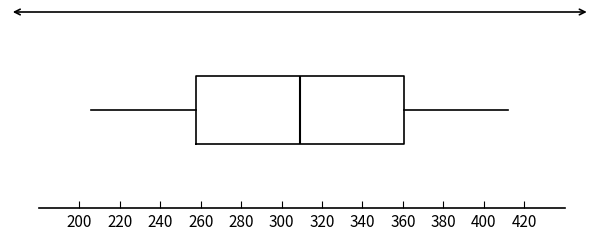

Where does the left whisker of the box end on the x-axis? The values are not printed on the chart, so give them approximately, as read against the axis.

206